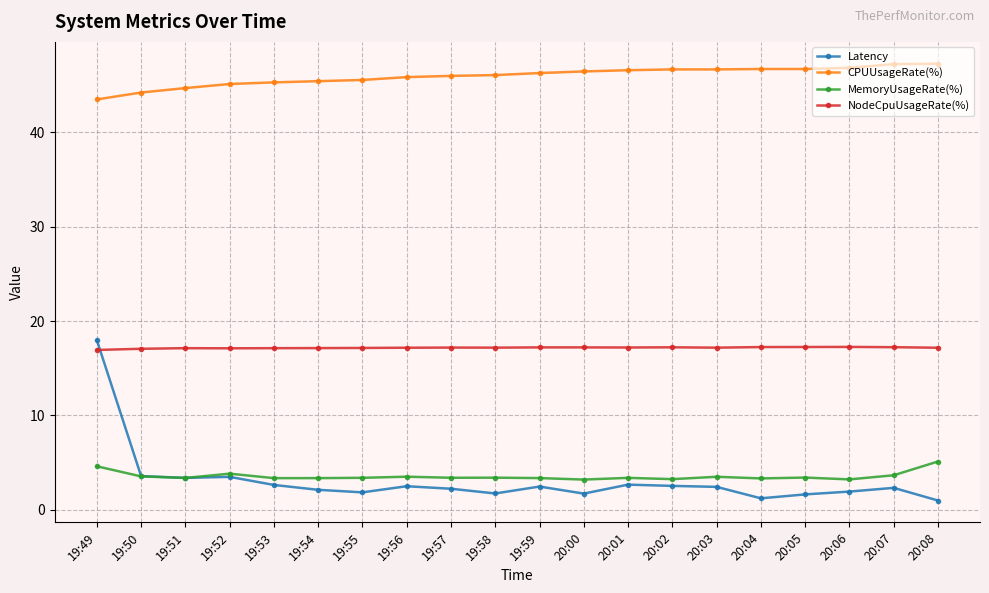

What is the difference between the maximum and minimum values in the MemoryUsageRate(%) series?

1.9